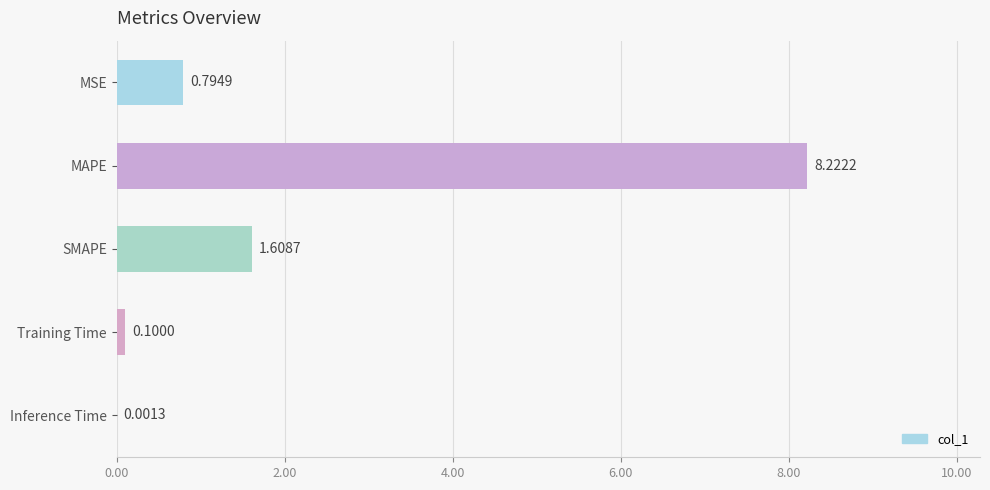

At which label is the value closest to 4?

SMAPE